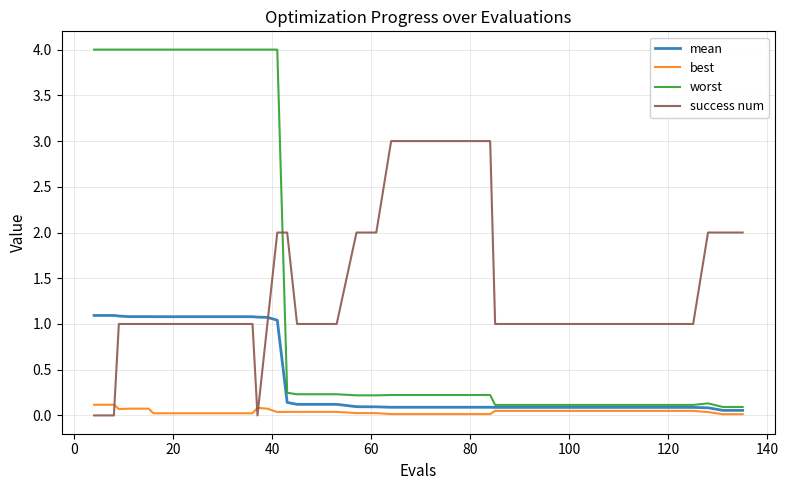

What is the greatest value displayed?

4.0